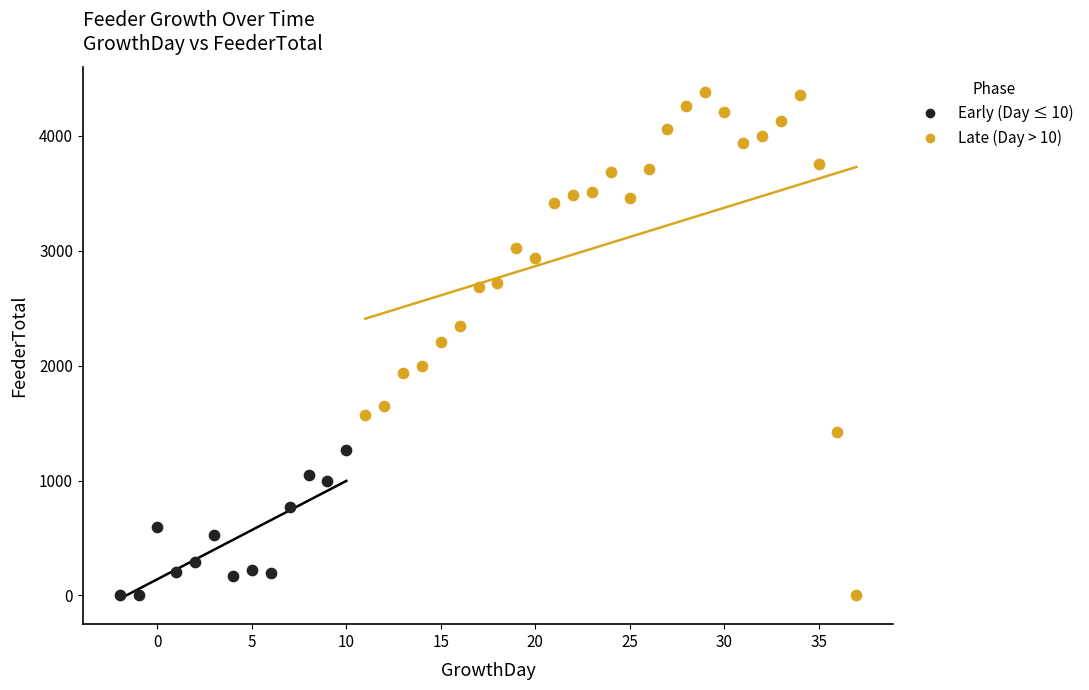

Which series has the widest spread of Y values?

Late (Day > 10)